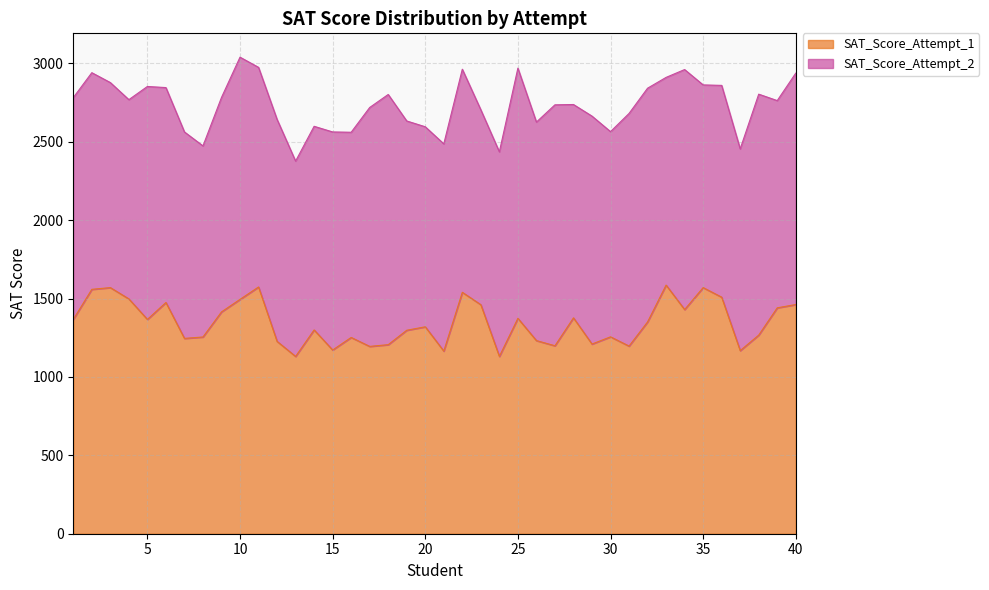

At which label is the value closest to 1358?

32